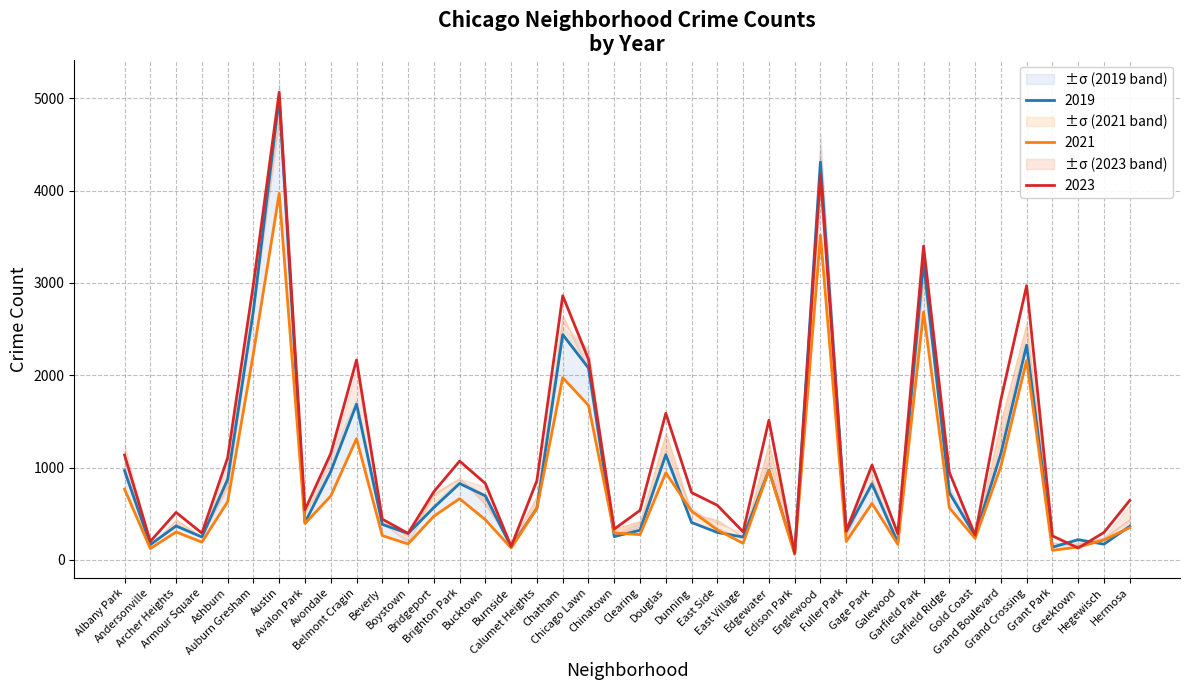

What is the total value across all series at Edgewater?

3454